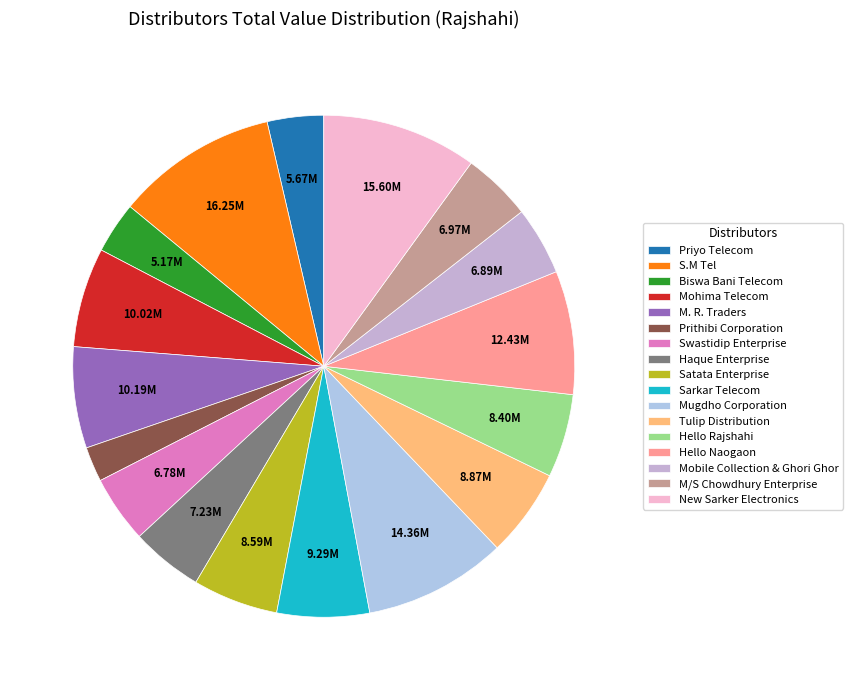

How many slices are in this pie chart?

17